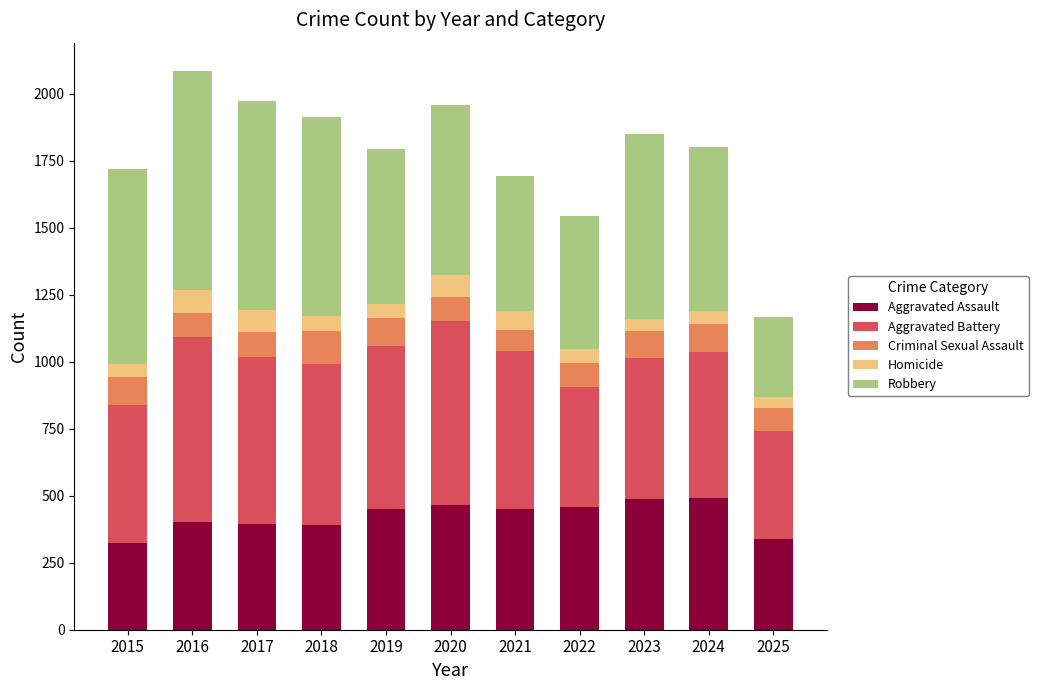

What is the minimum value for Aggravated Assault?

323